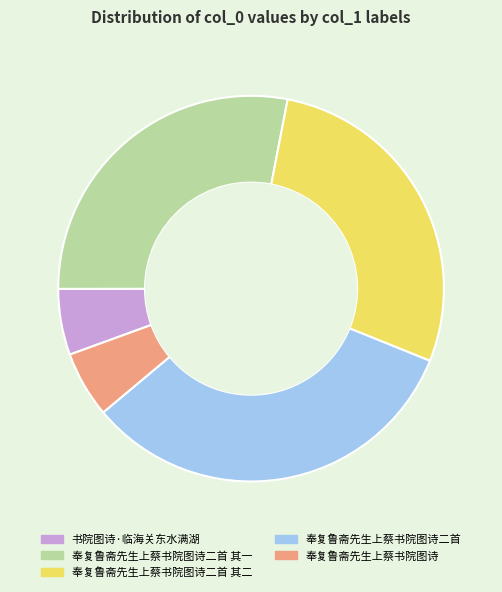

How many slices are in this pie chart?

5